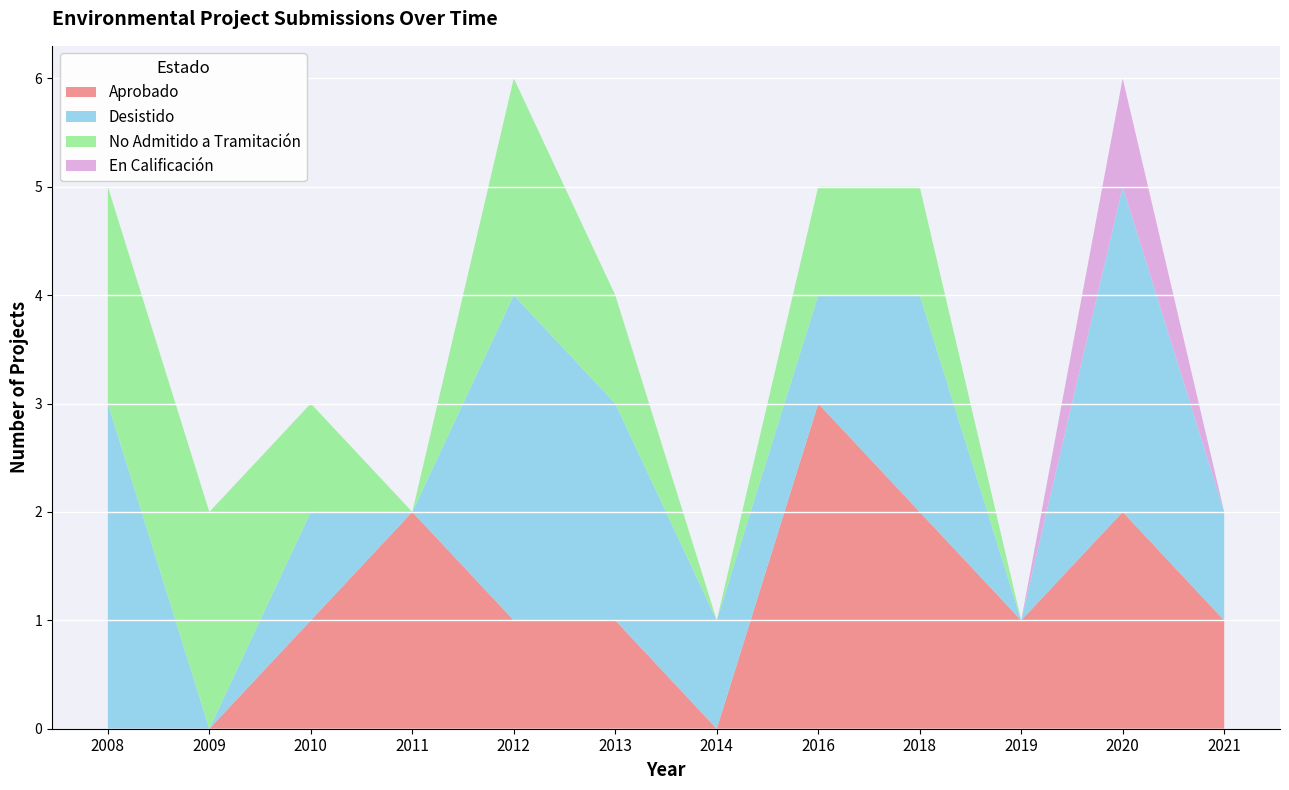

Reading left to right, transcribe all the data shown in this chart.

Aprobado: 0	0	1	2	1	1	0	3	2	1	2	1
Desistido: 3	0	1	0	3	2	1	1	2	0	3	1
No Admitido a Tramitación: 2	2	1	0	2	1	0	1	1	0	0	0
En Calificación: 0	0	0	0	0	0	0	0	0	0	1	0